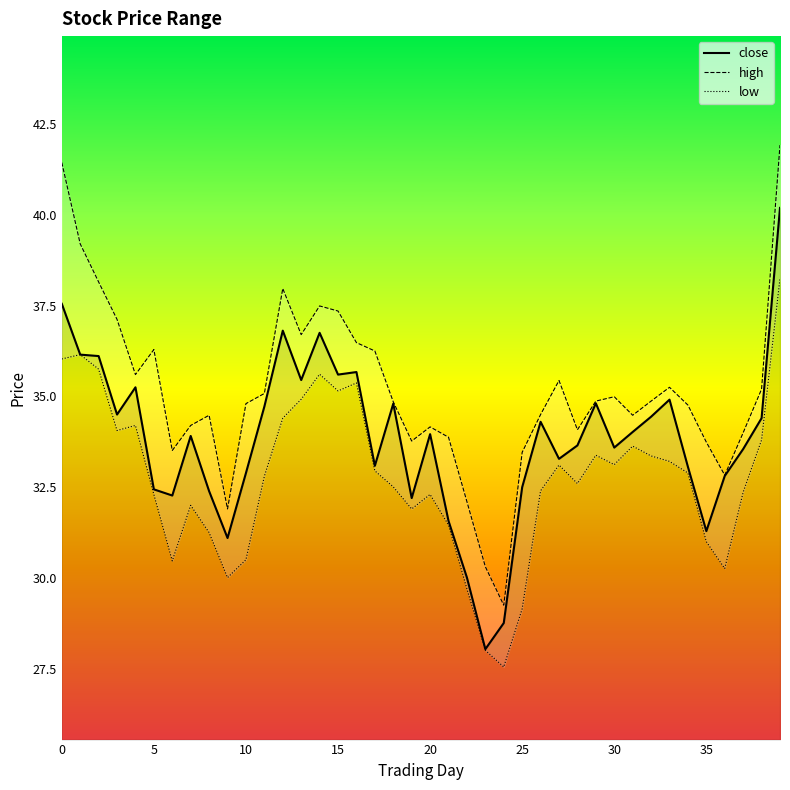

Which category has the highest value in the low series?

39